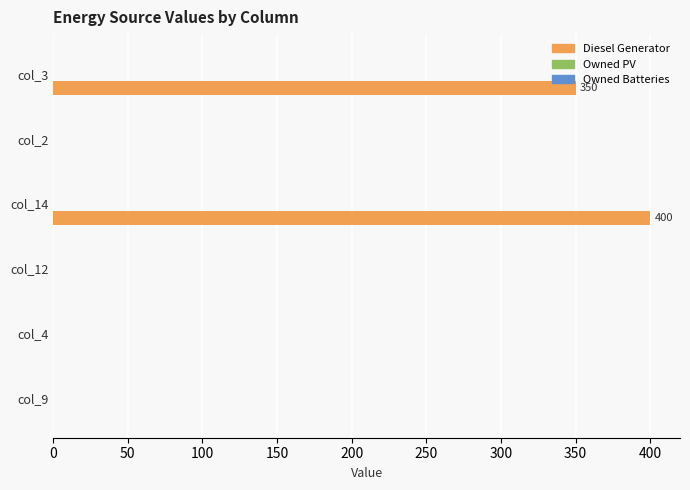

At which label is the value closest to 200?

col_3